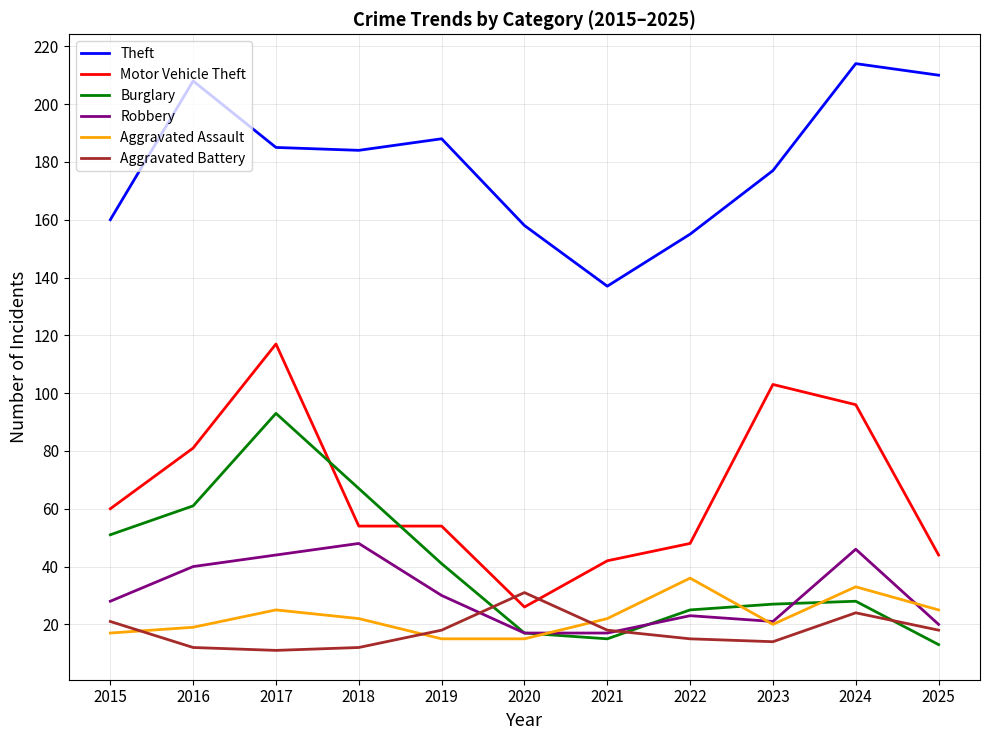

What is the spread (max minus min) of values at 2018?

172